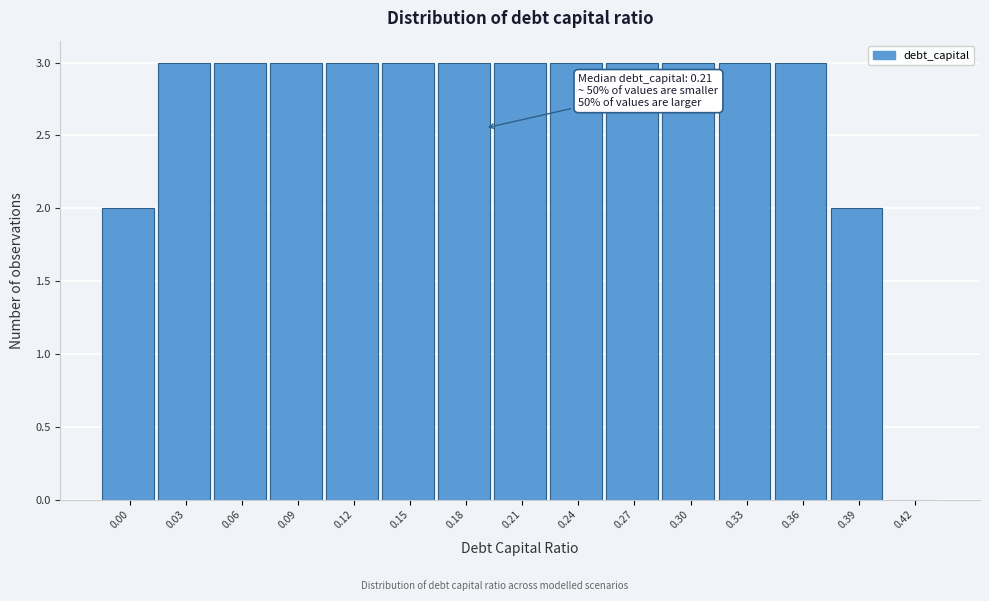

Reading left to right, extract all data points from this chart.

0.00=2	0.03=3	0.06=3	0.09=3	0.12=3	0.15=3	0.18=3	0.21=3	0.24=3	0.27=3	0.30=3	0.33=3	0.36=3	0.39=2	0.42=0